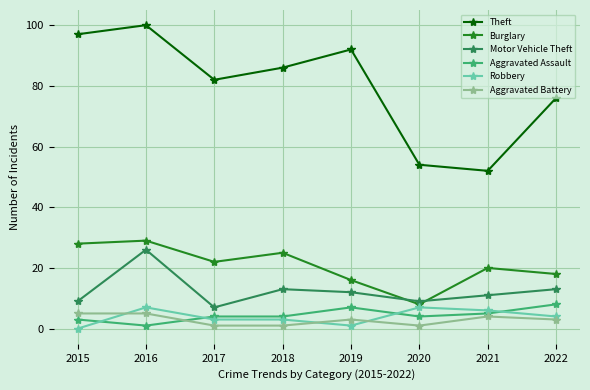

Between which two adjacent categories do Burglary and Motor Vehicle Theft first intersect?

2019 and 2020